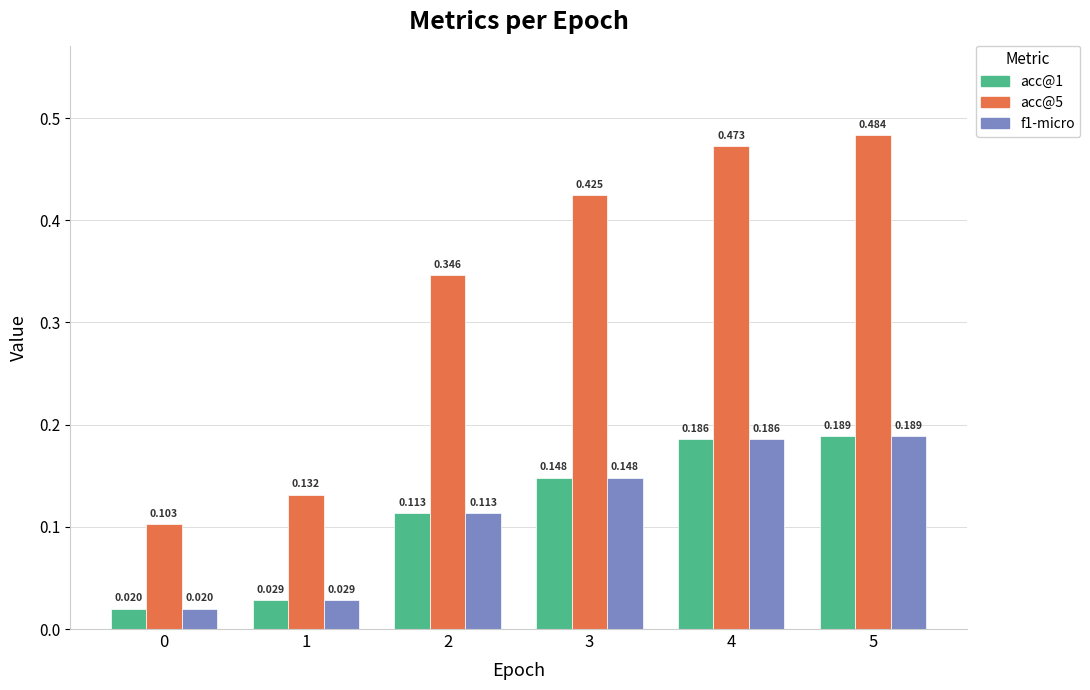

What are all the series names shown in the legend?

acc@1, acc@5, f1-micro